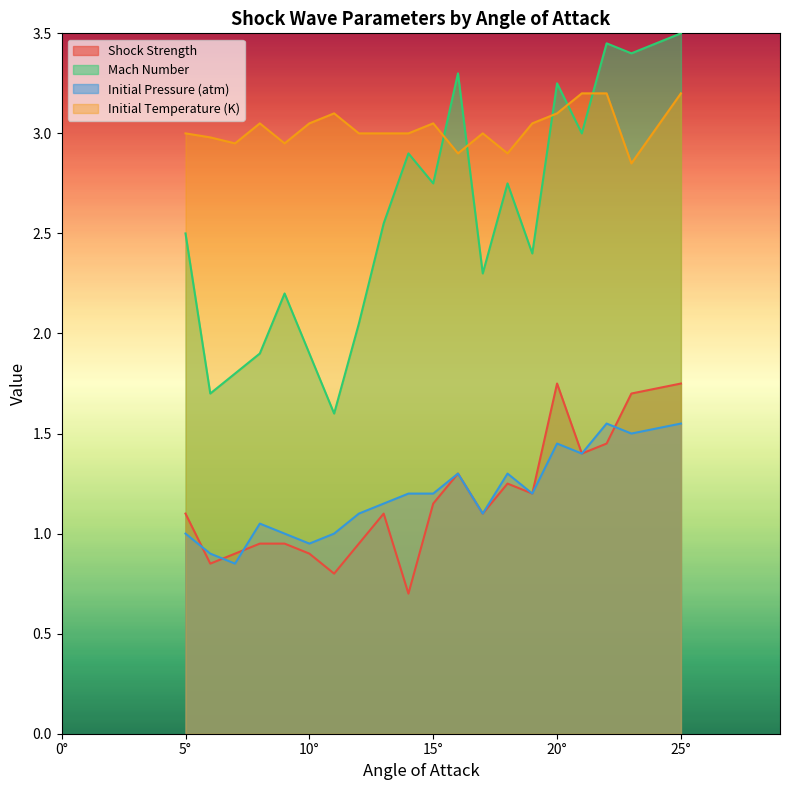

What is the maximum value for Initial Temperature (K)?

3.2